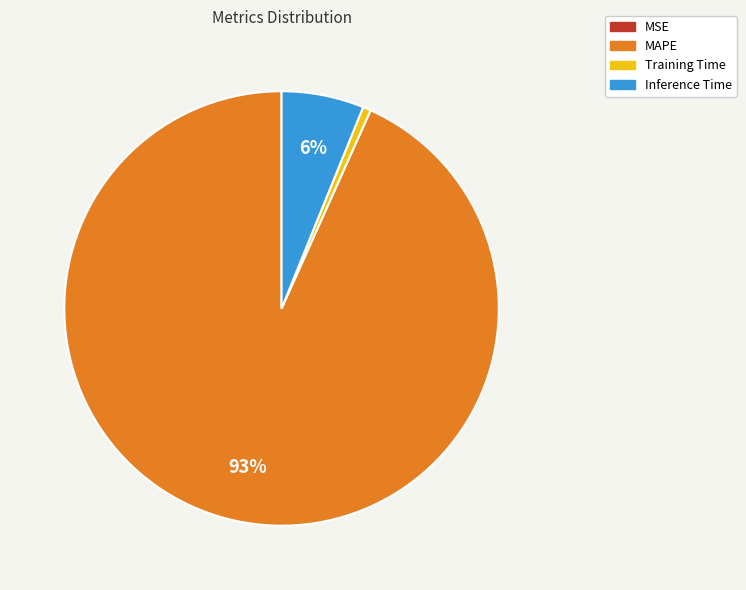

To the nearest percent, what is the average slice percentage?

25%